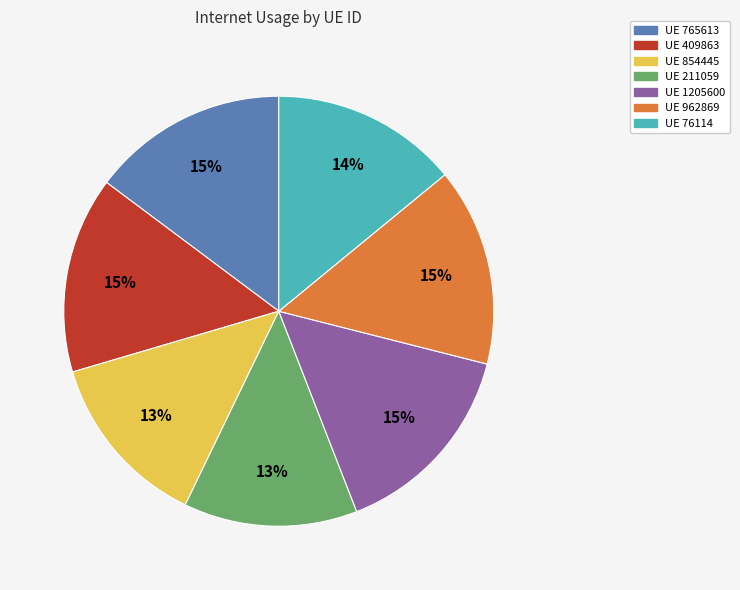

To the nearest percent, what is the difference between the largest and smallest slice percentages?

2%